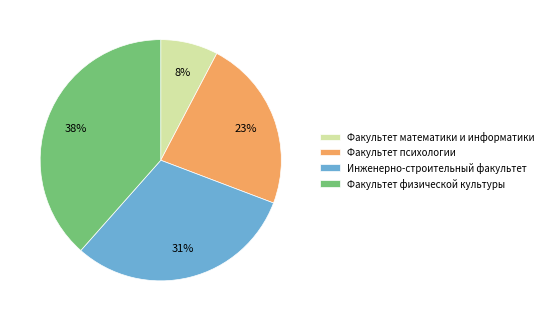

To the nearest percent, what portion does Факультет математики и информатики represent?

8%